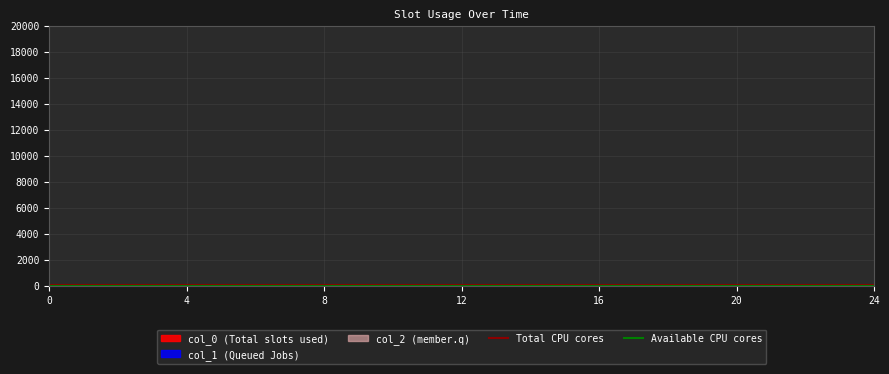

What is the spread (max minus min) of values at 4?

18